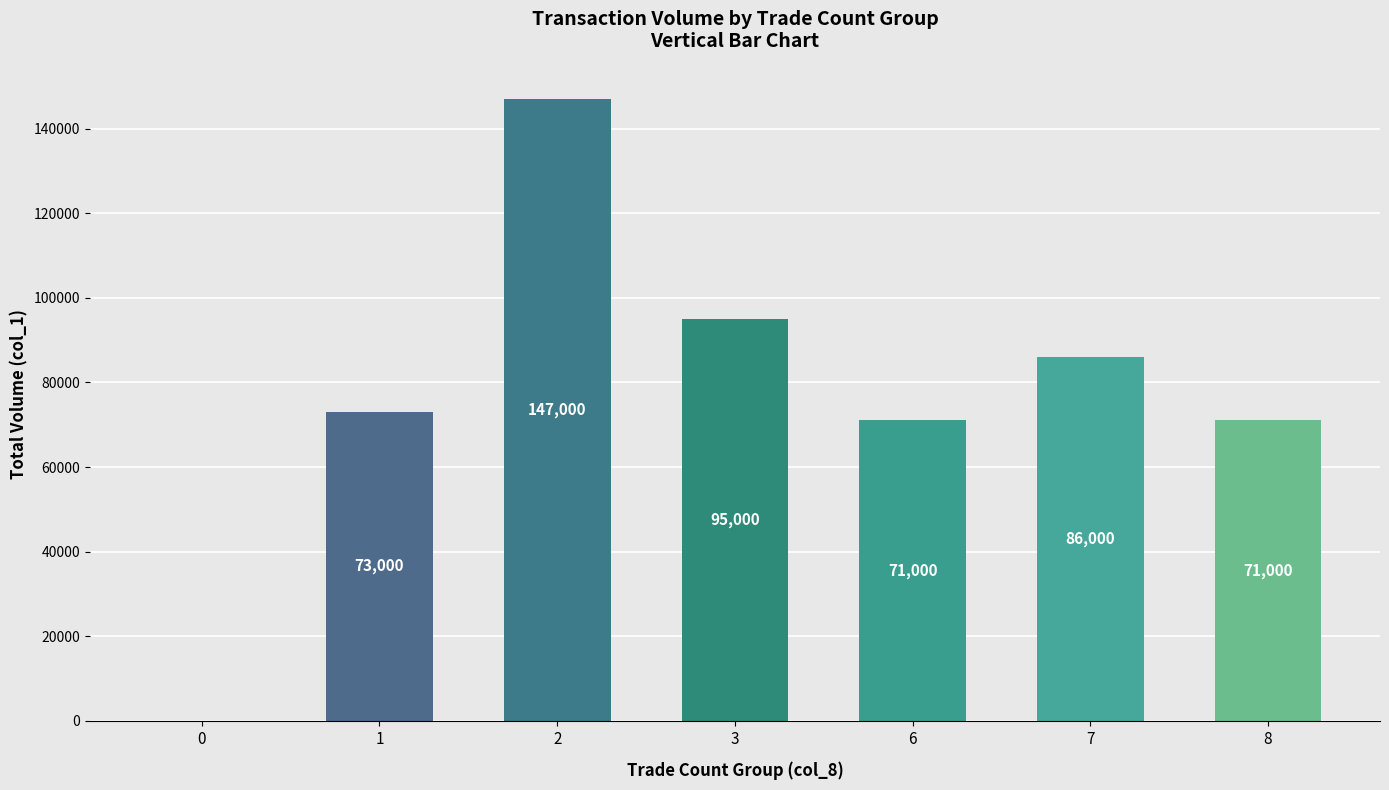

What is the difference between the values at 0 and 3?

95000